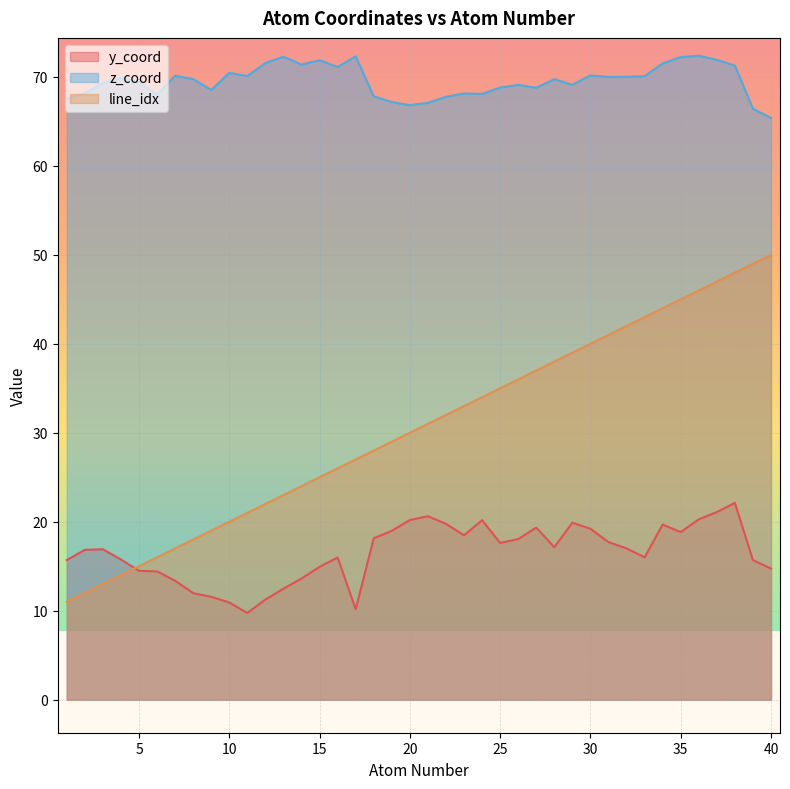

Which series has the largest range (max minus min)?

line_idx